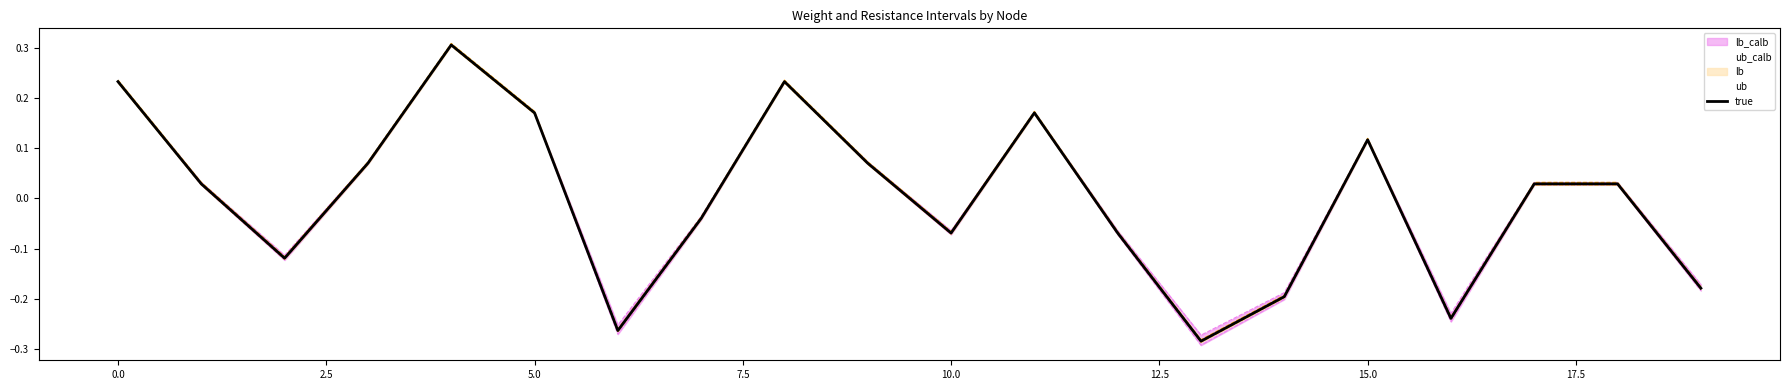

What is the highest value of the true series?

0.3